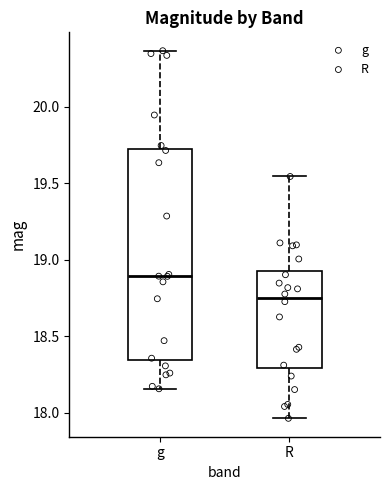

Which box has the lowest median line?

R